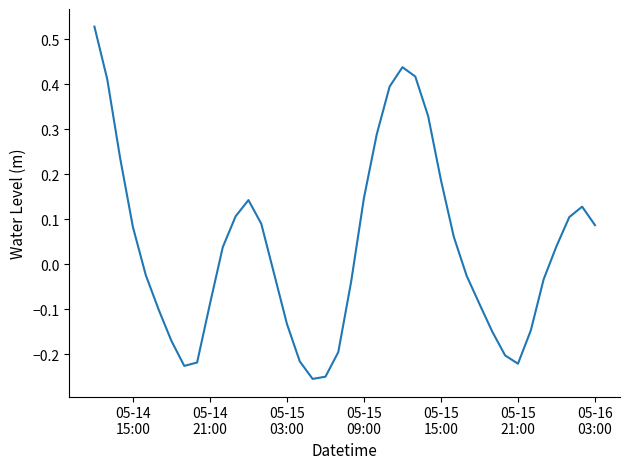

What is the difference between the maximum and minimum values?

0.8